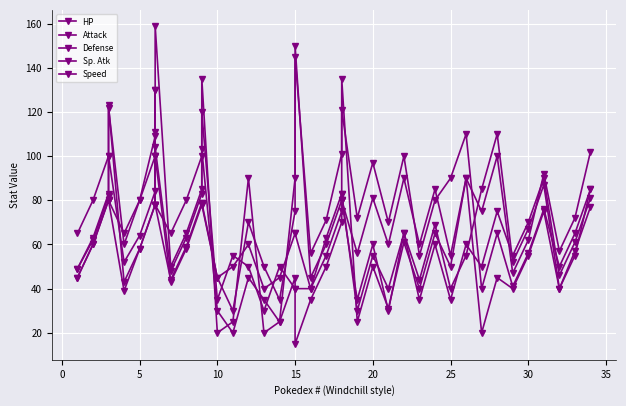

Reading left to right, transcribe all the data shown in this chart.

HP: 45	60	80	80	39	58	78	78	78	44	59	79	79	45	50	60	40	45	65	65	40	63	83	83	30	55	40	65	35	60	35	60	50	75	55	70	90	46	61	81
Attack: 49	62	82	100	52	64	84	130	104	48	63	83	103	30	20	45	35	25	90	150	45	60	80	80	56	81	60	90	60	85	55	90	75	100	47	62	92	57	72	102
Defense: 49	63	83	123	43	58	78	111	78	65	80	100	120	35	55	50	30	50	40	40	40	55	75	80	35	60	30	65	44	69	40	55	85	110	52	67	87	40	57	77
Sp. Atk: 65	80	100	122	60	80	109	130	159	50	65	85	135	20	25	90	20	25	45	15	35	50	70	135	25	50	31	61	40	65	50	90	20	45	40	55	75	40	55	85
Speed: 45	60	80	80	65	80	100	100	100	43	58	78	78	45	30	70	50	35	75	145	56	71	101	121	72	97	70	100	55	80	90	110	40	65	41	56	76	50	65	85